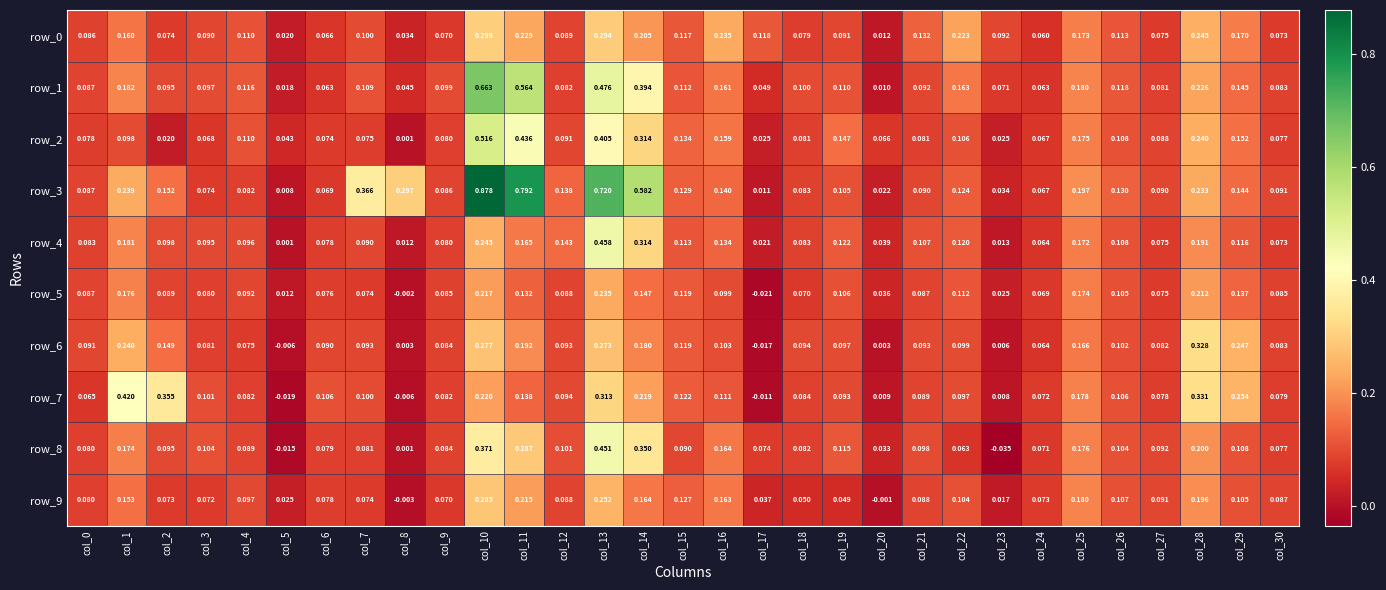

Is the value of row_6 at col_26 greater than the value of row_9 at col_23?

Yes